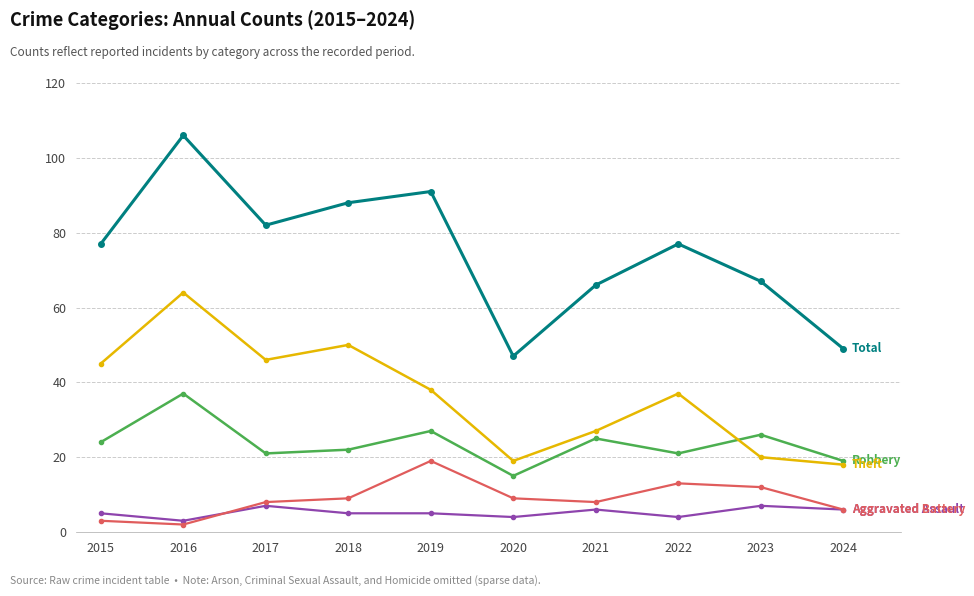

What is the spread (max minus min) of values at 2022?

73